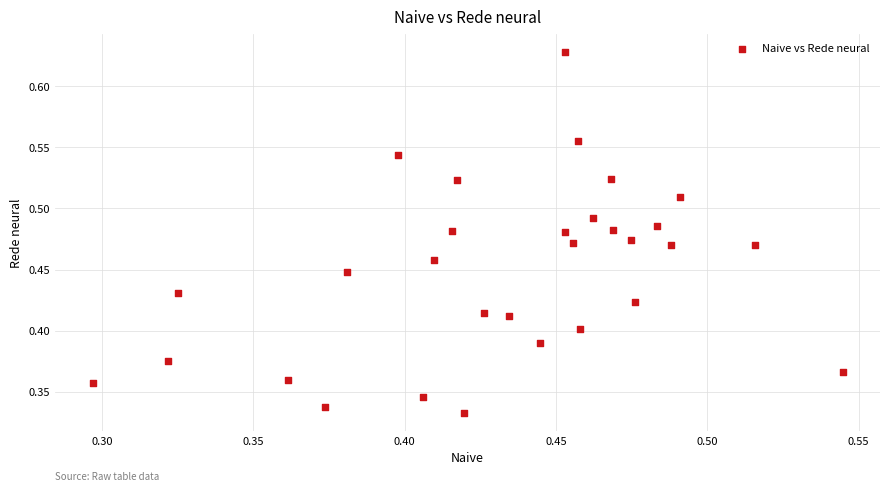

How many data points are displayed?

30